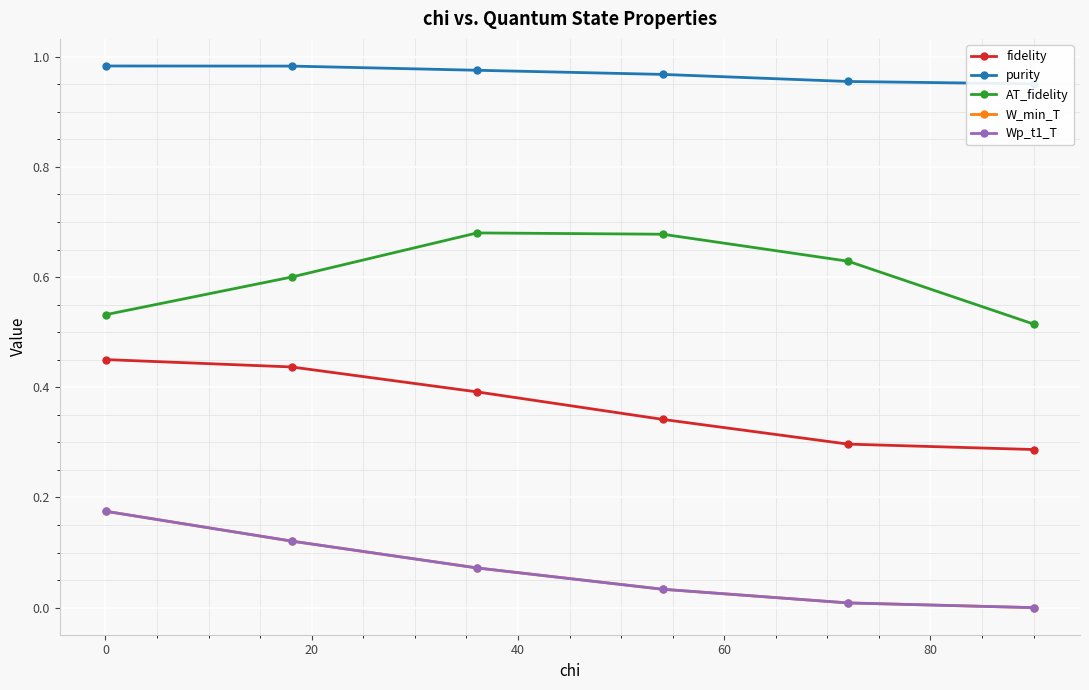

In AT_fidelity, how many points are higher than both neighbors (excluding endpoints)?

1